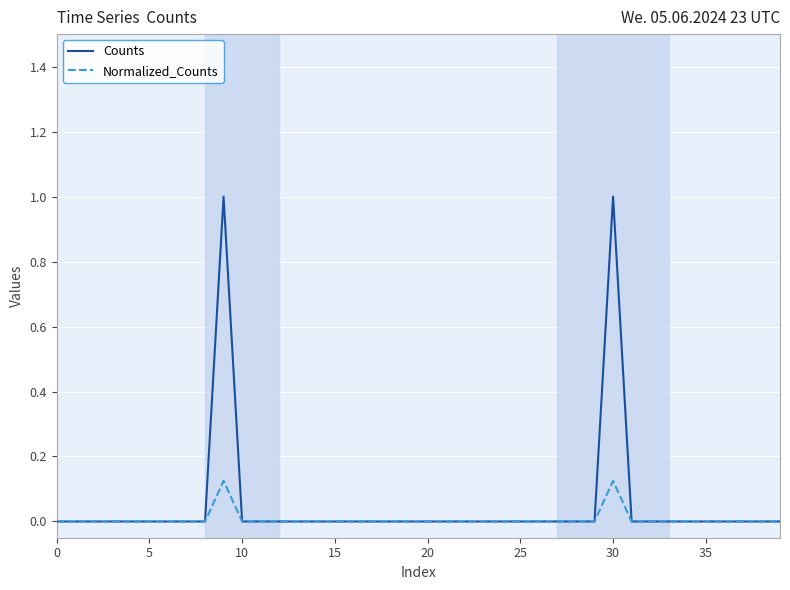

Which series has the widest spread of values?

Counts